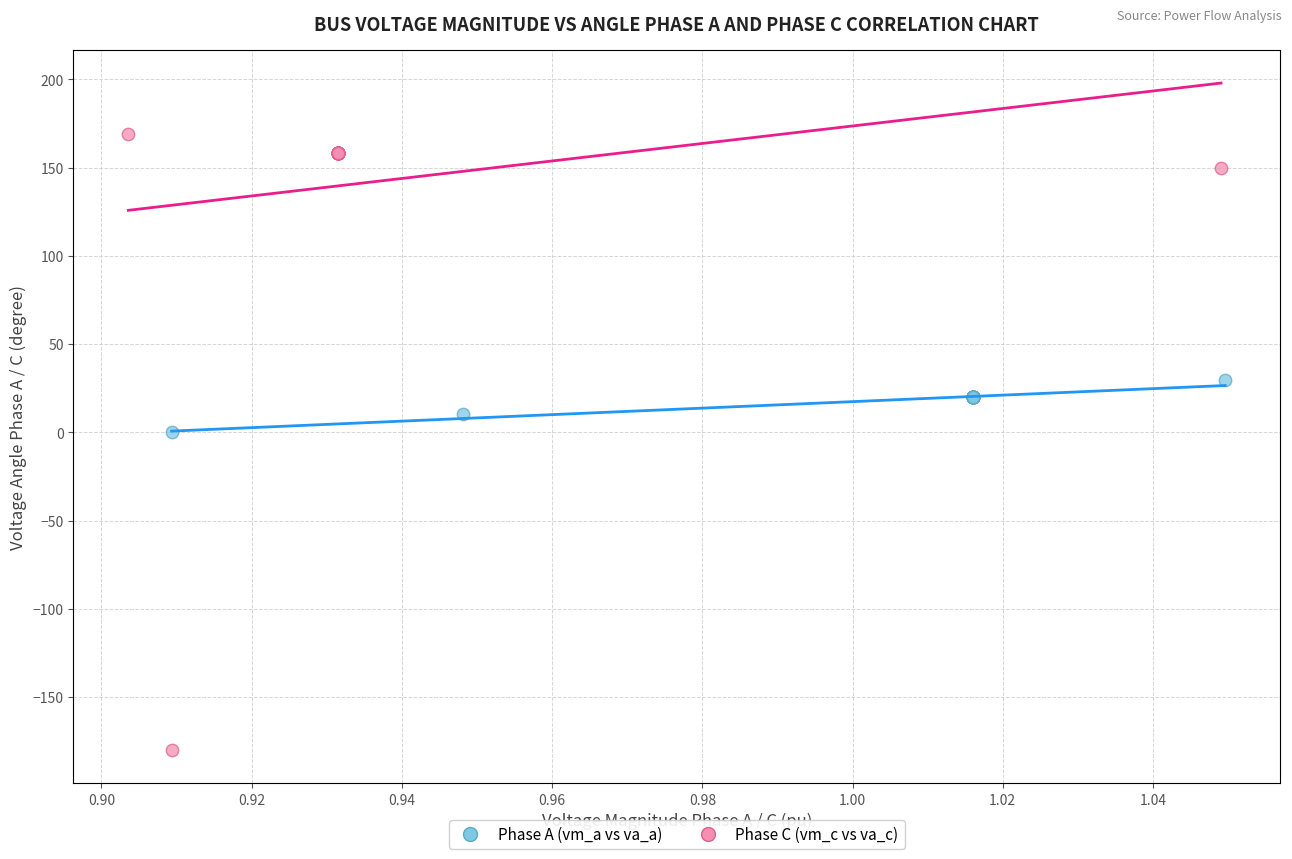

Which series reaches the minimum Y coordinate?

Phase C (vm_c vs va_c)